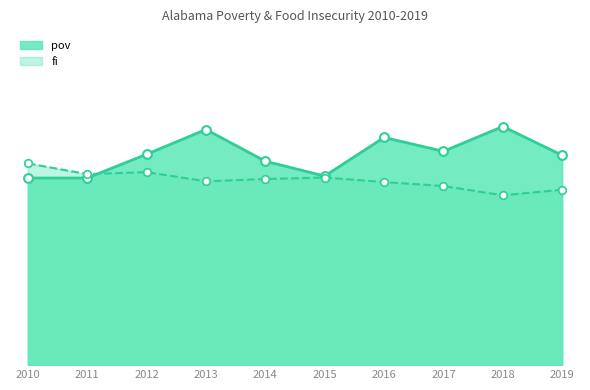

Which series has the largest total across all categories?

pov